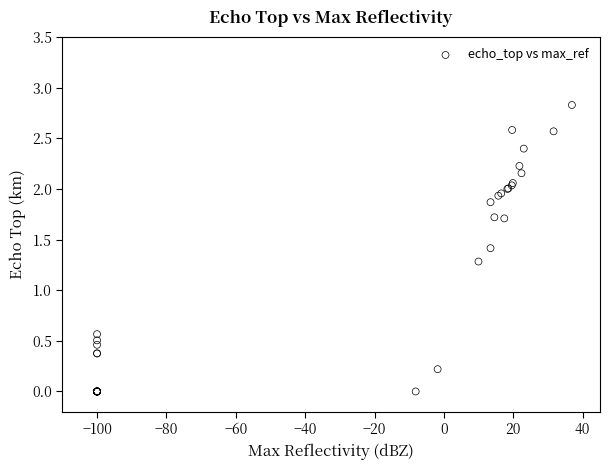

What Y value in the scatter plot is closest to 1?

1.3